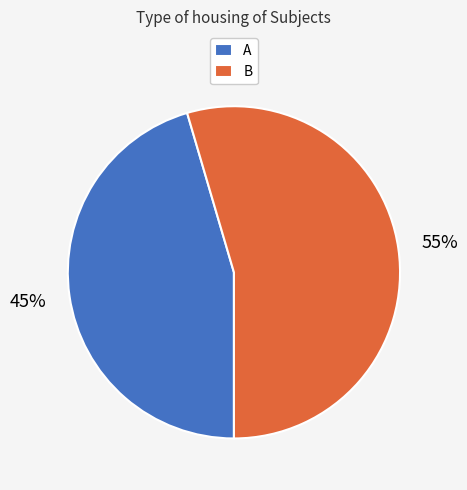

What percentage is the A slice, to the nearest percent?

45%